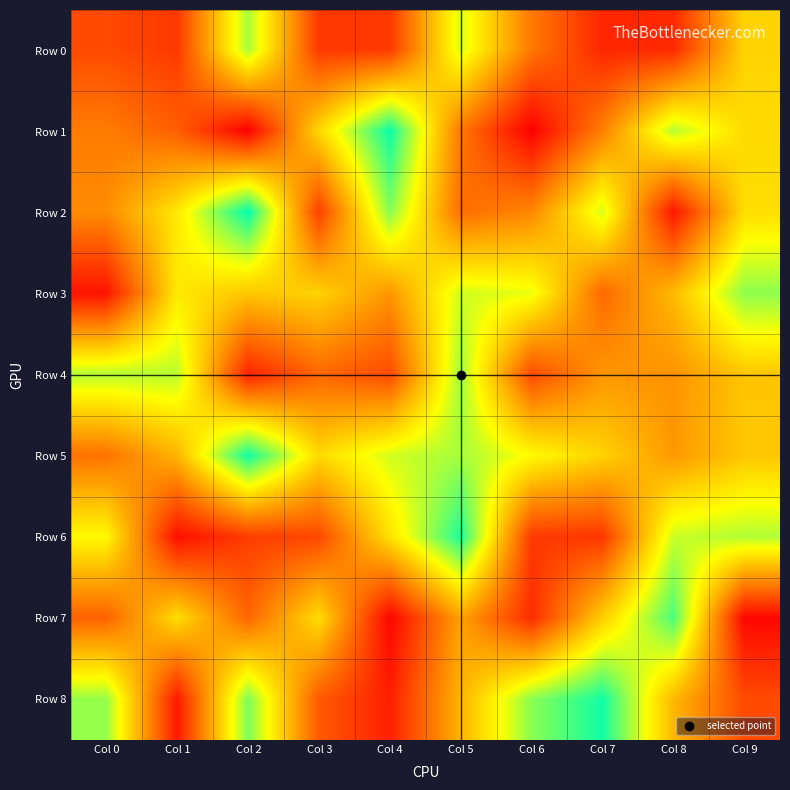

What is the maximum value shown in the chart?

978